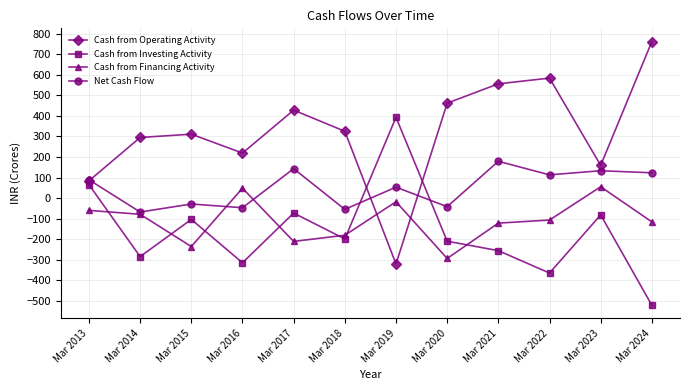

What is the value of the Net Cash Flow point at the 6th from the left?

-55